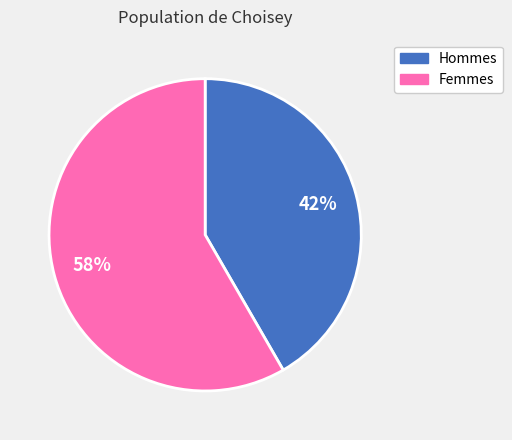

Which category accounts for the majority?

Femmes